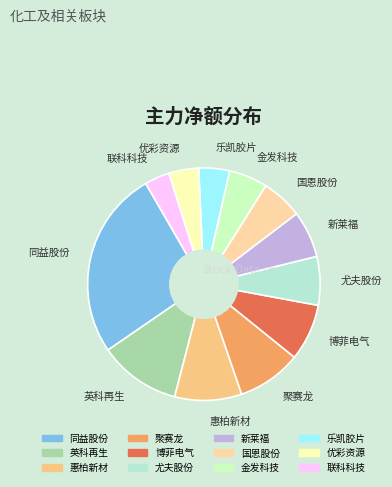

Is there any slice that represents more than half of the pie?

No